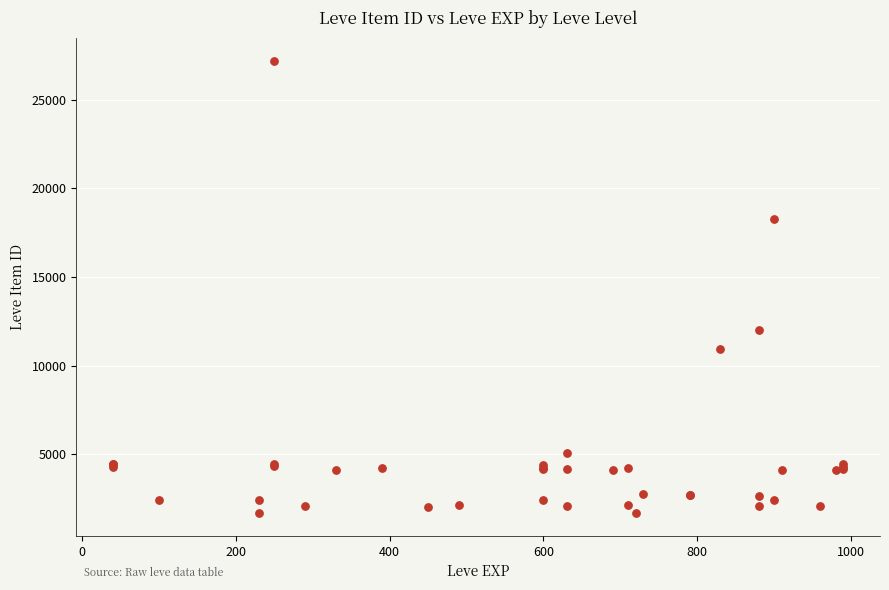

What Y value in the scatter plot is closest to 14448?

12018